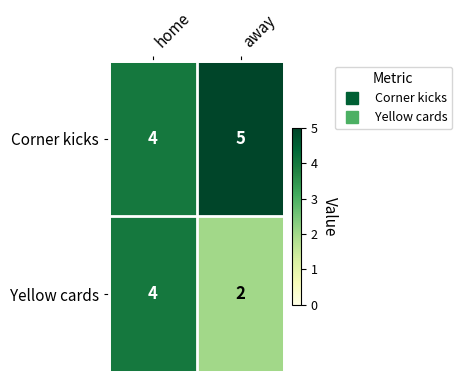

Which series changed the most between home and away?

Yellow cards